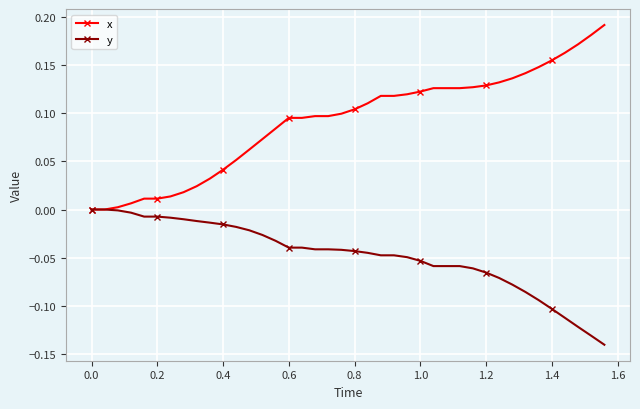

List the series in order of their peak value, lowest first.

y, x